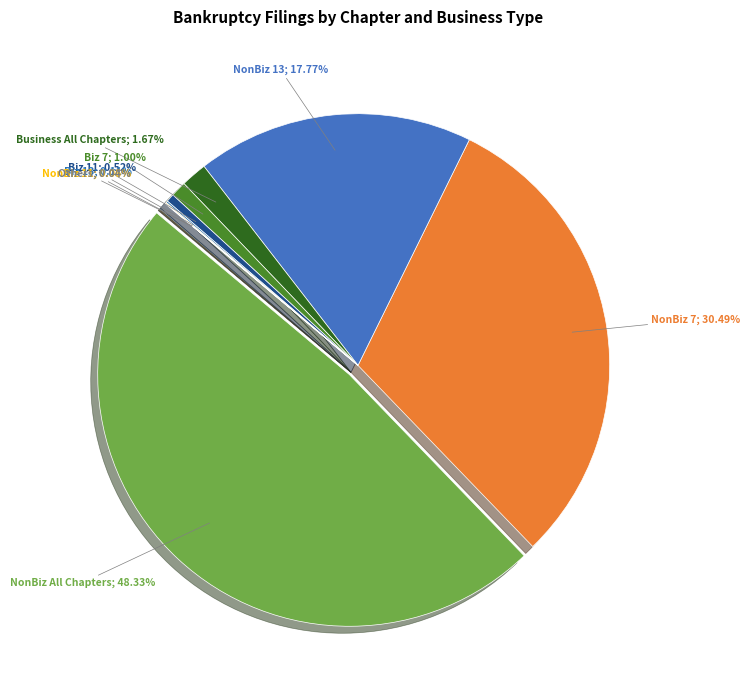

To the nearest percent, what is the combined percentage of Business All Chapters and NonBiz 7?

32%